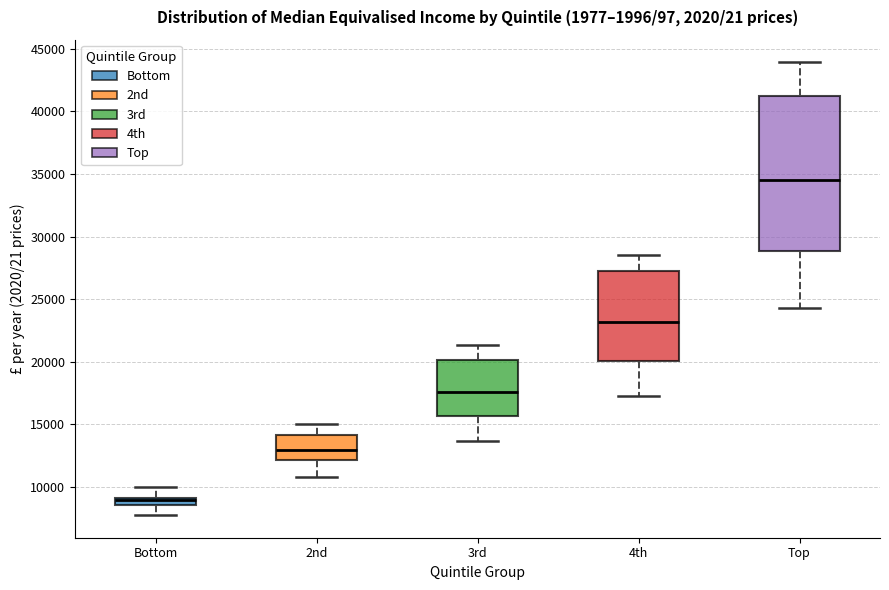

Which box is the tallest, from its lower edge to its upper edge?

Top